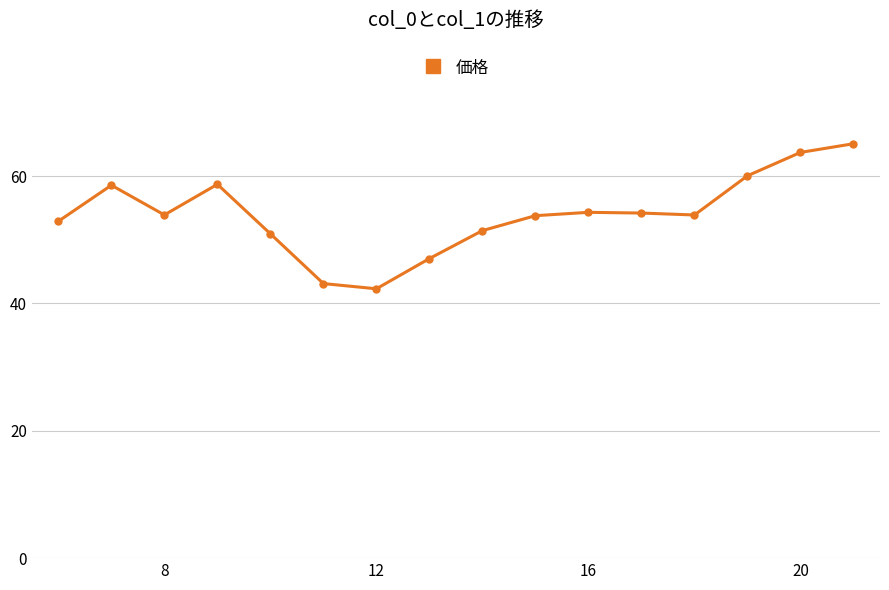

True or false: the data has more than 1 interior local peaks.

True